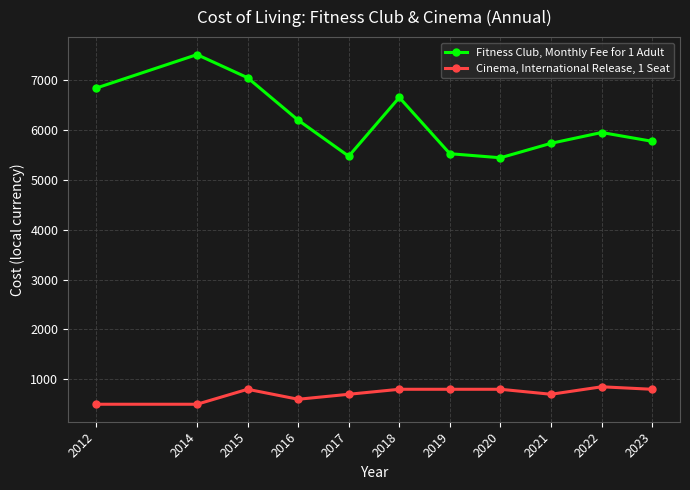

What is the difference between the maximum and minimum values in the Fitness Club, Monthly Fee for 1 Adult series?

2068.2